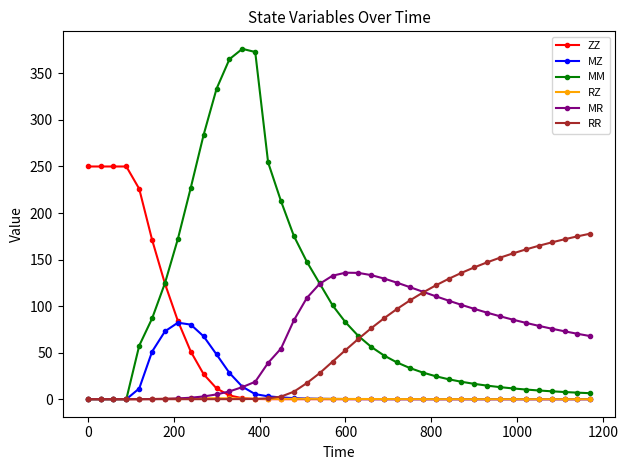

What is the greatest value displayed?

376.4